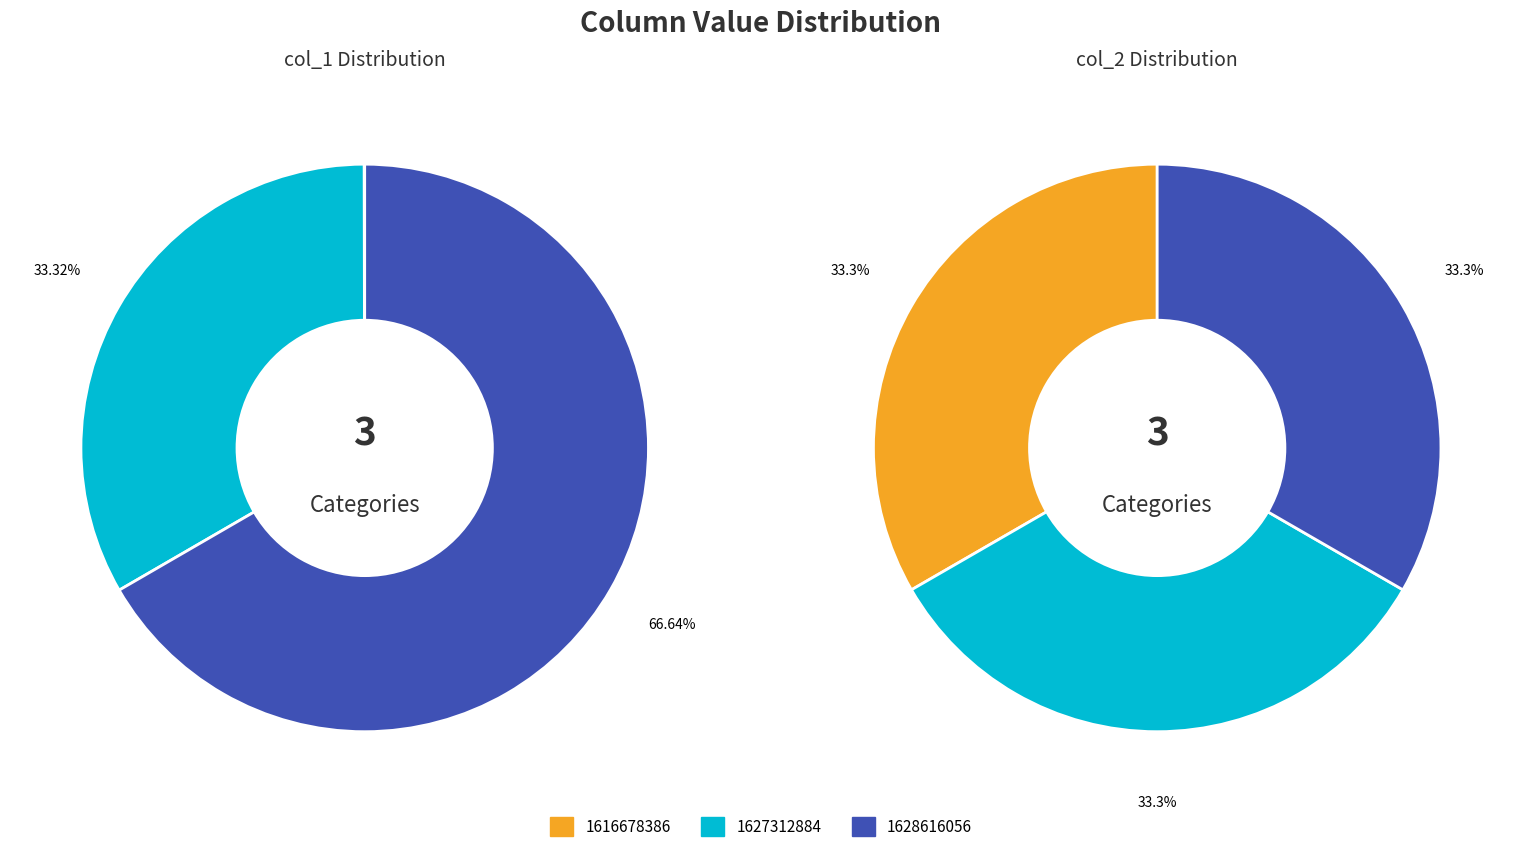

Is it true that 1628616056 is 53% of the pie?

False